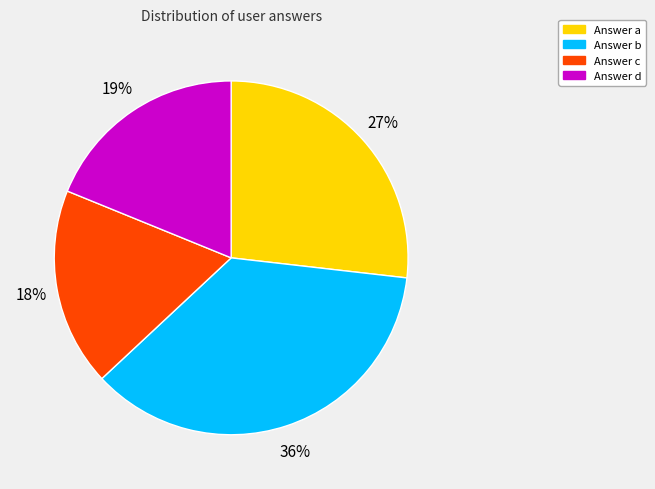

How many segments does this pie chart have?

4